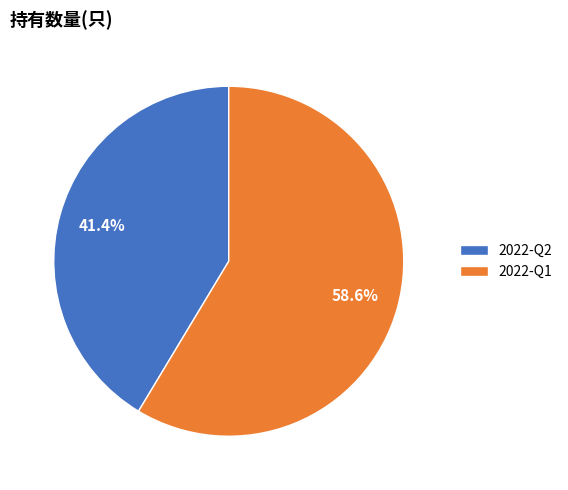

Between 2022-Q2 and 2022-Q1, which is larger?

2022-Q1